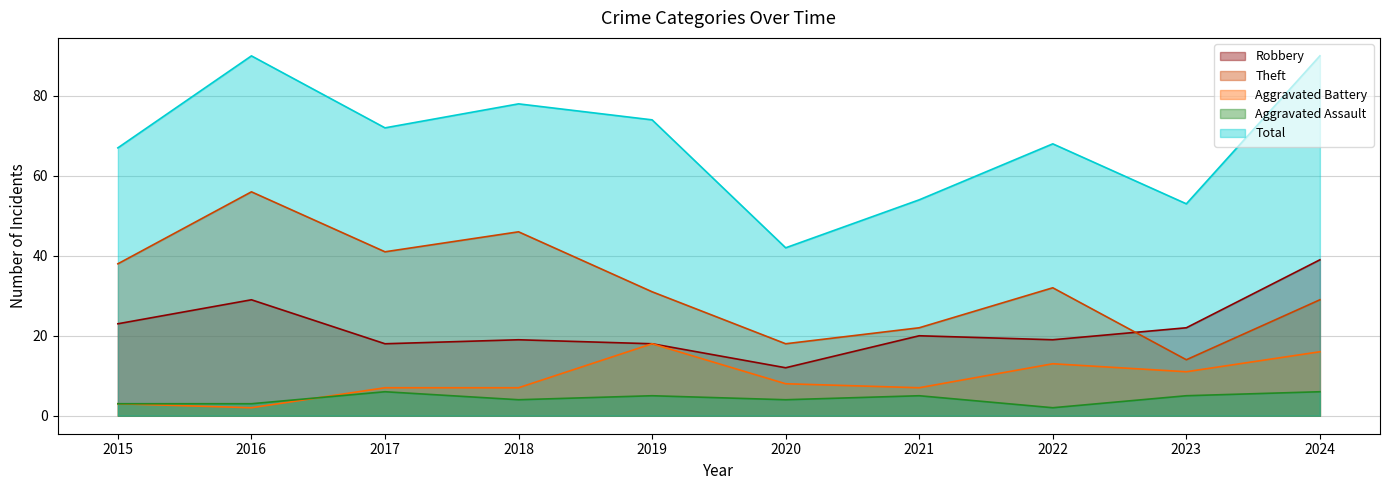

True or false: Aggravated Battery and Theft intersect in this chart.

False